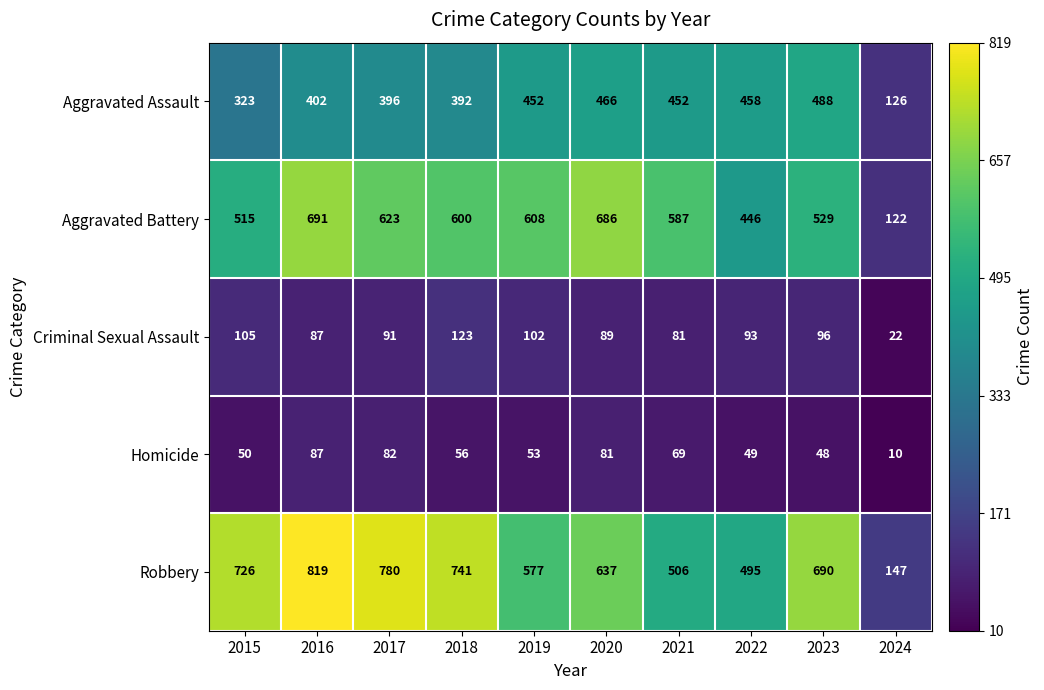

What is the highest value of the Aggravated Battery series?

691